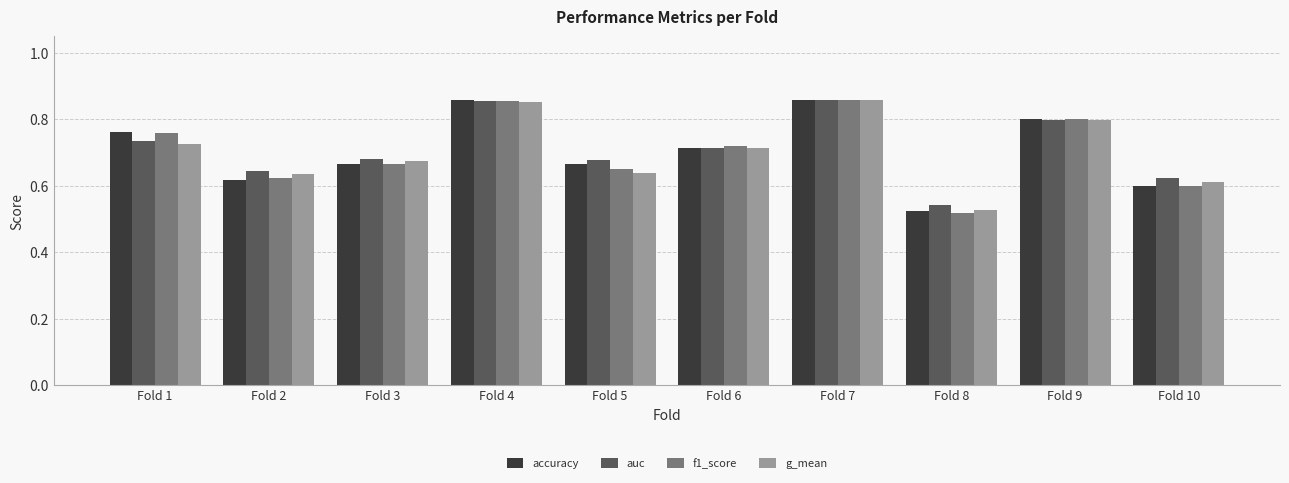

Which series has the widest spread of values?

f1_score